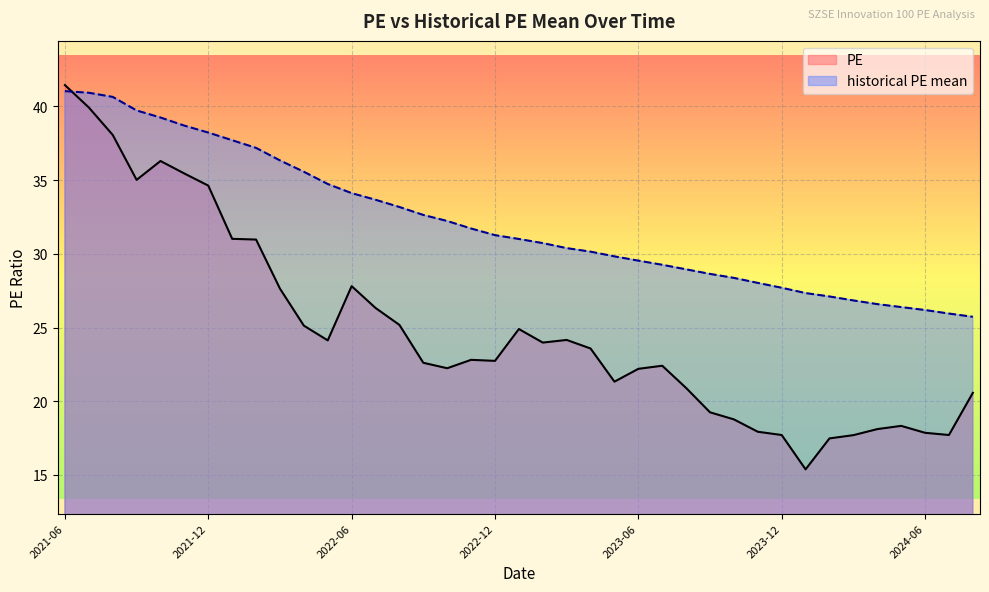

At how many categories does at least one series exceed 21?

39